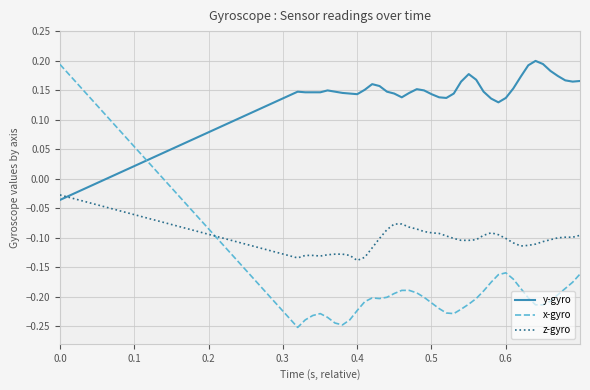

After their last crossing, which series has the higher values: y-gyro or z-gyro?

y-gyro